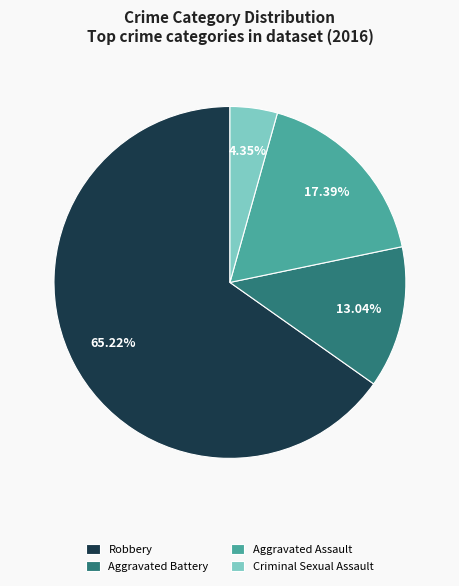

Which slice represents more than half of the pie?

Robbery